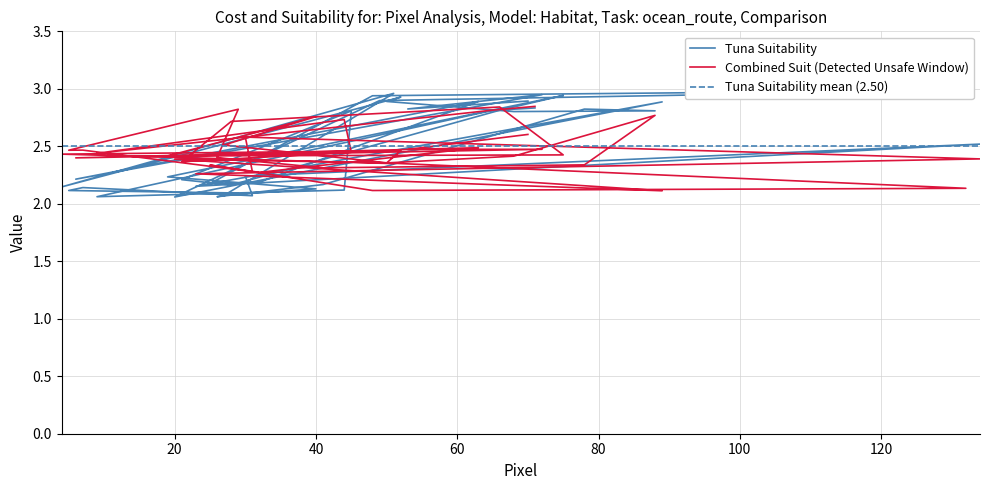

How many lines are shown in the chart?

2